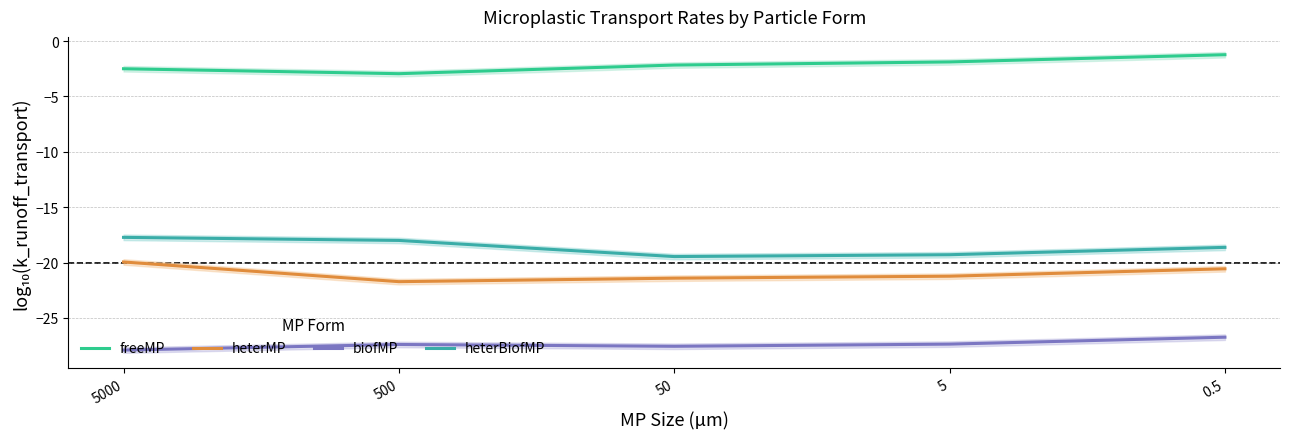

Rank the categories by biofMP value from lowest to highest.

5000, 50, 500, 5, 0.5